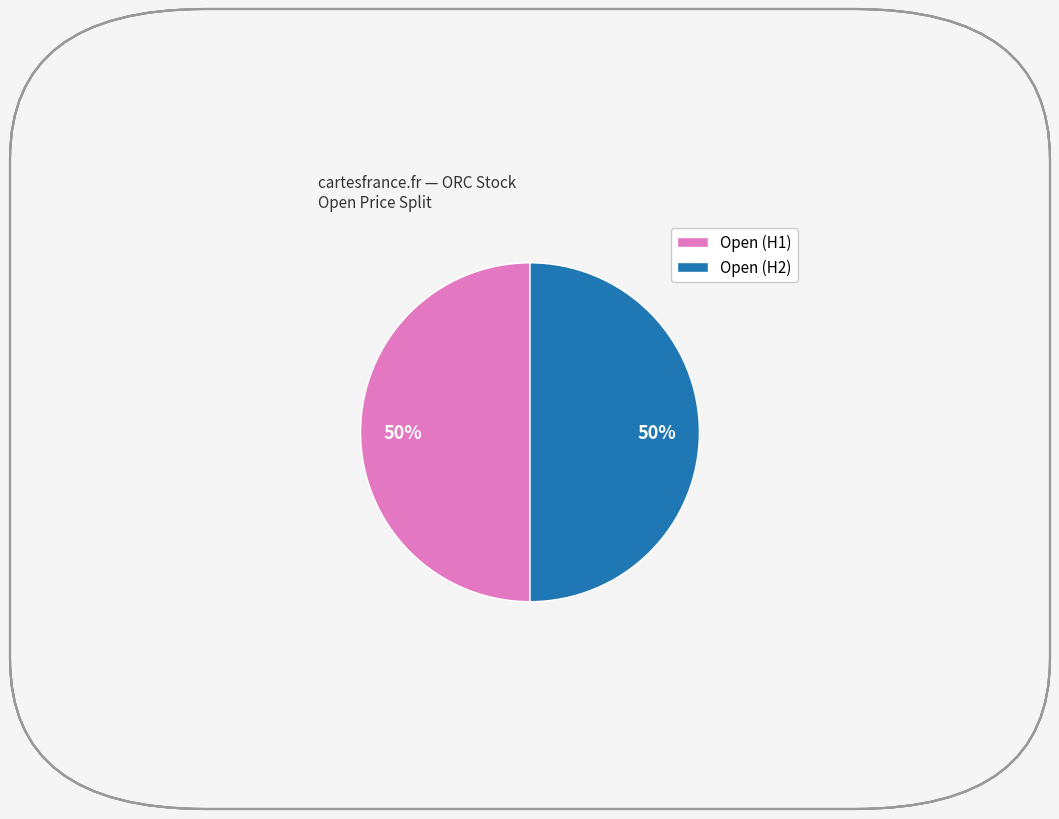

Combined, do Open (H1) and Open (H2) account for over 50%?

Yes